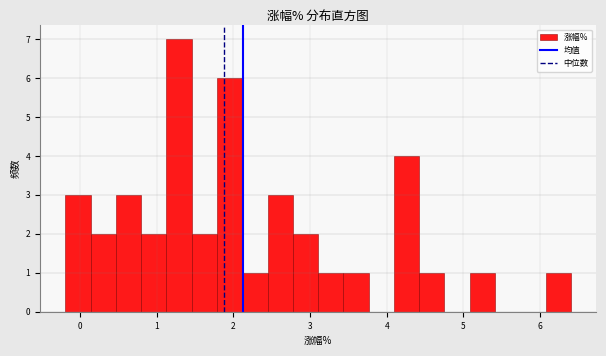

Read against the x-axis, roughly where is the centre of the tallest bar?

1.3